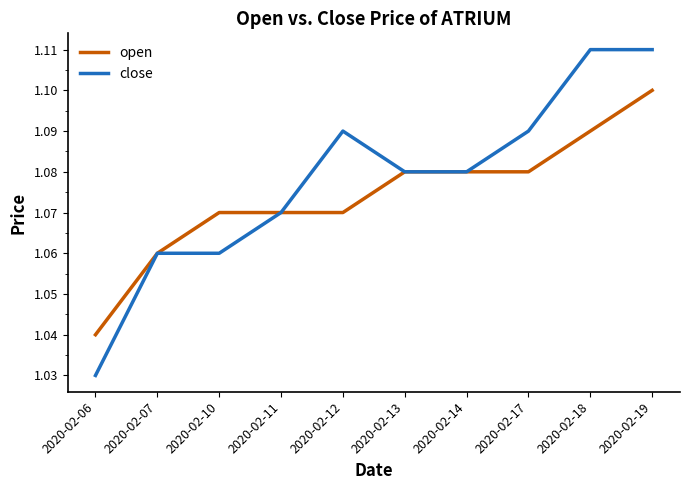

Is it true that close equals 1.1 at 2020-02-13?

True